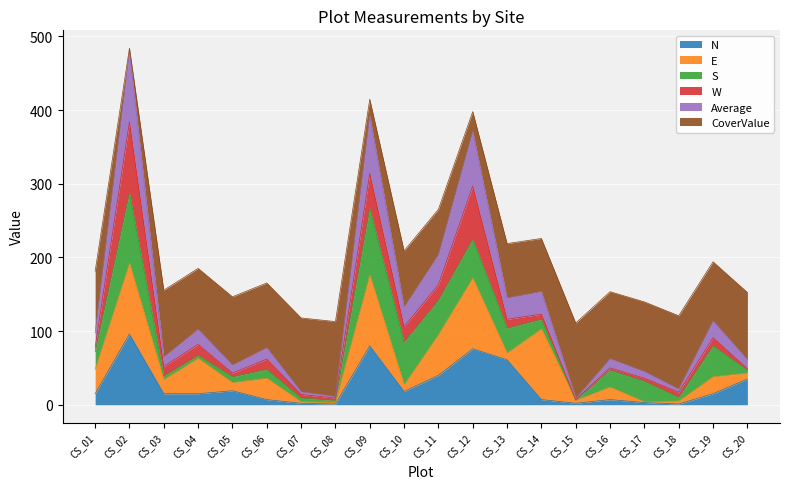

Where does the Average series first go above 78?

CS_02